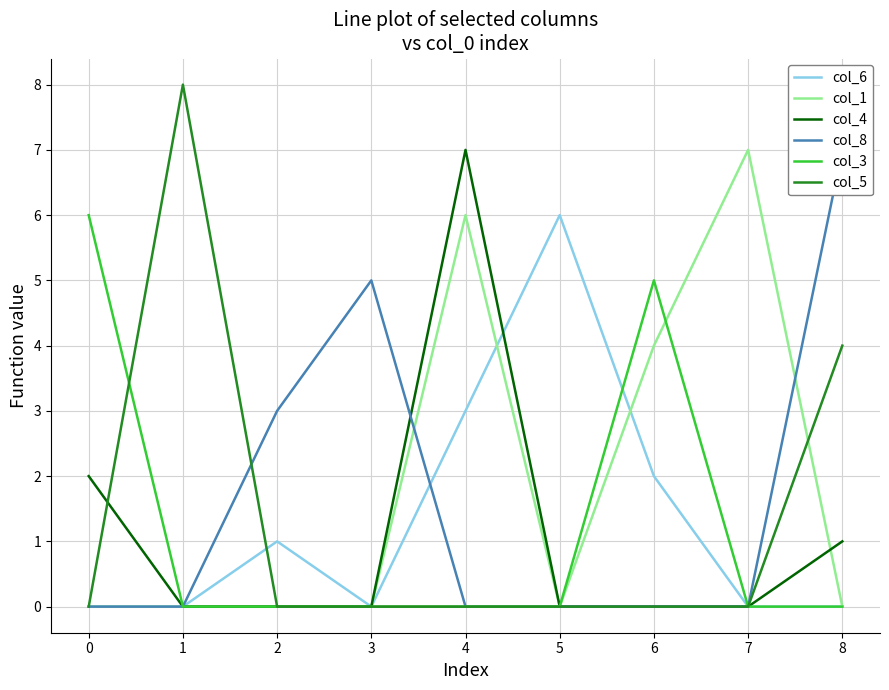

Is the value of col_1 at 5 greater than the value of col_4 at 8?

No